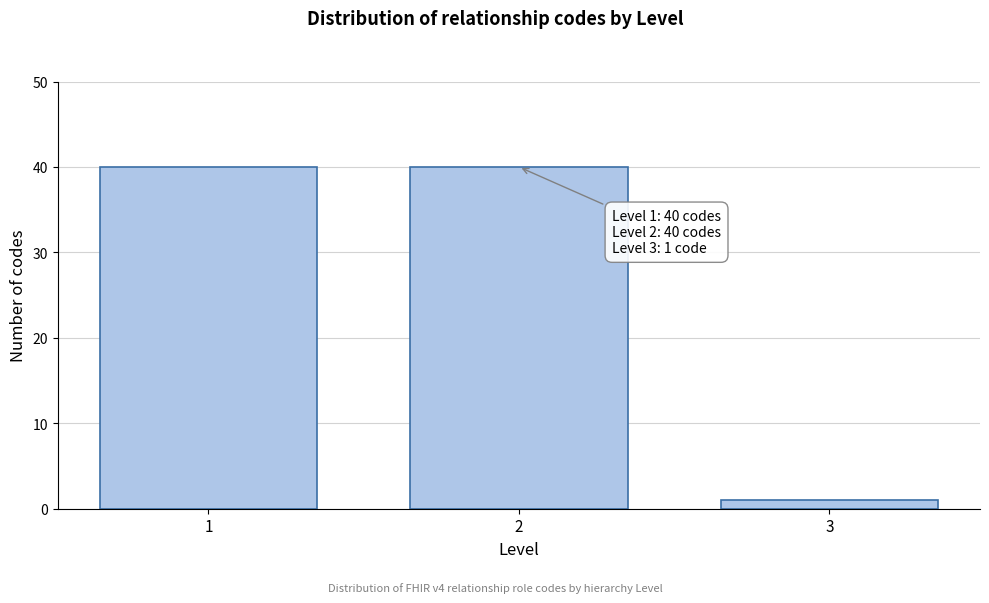

Reading left to right, transcribe all the data shown in this chart.

40	40	1